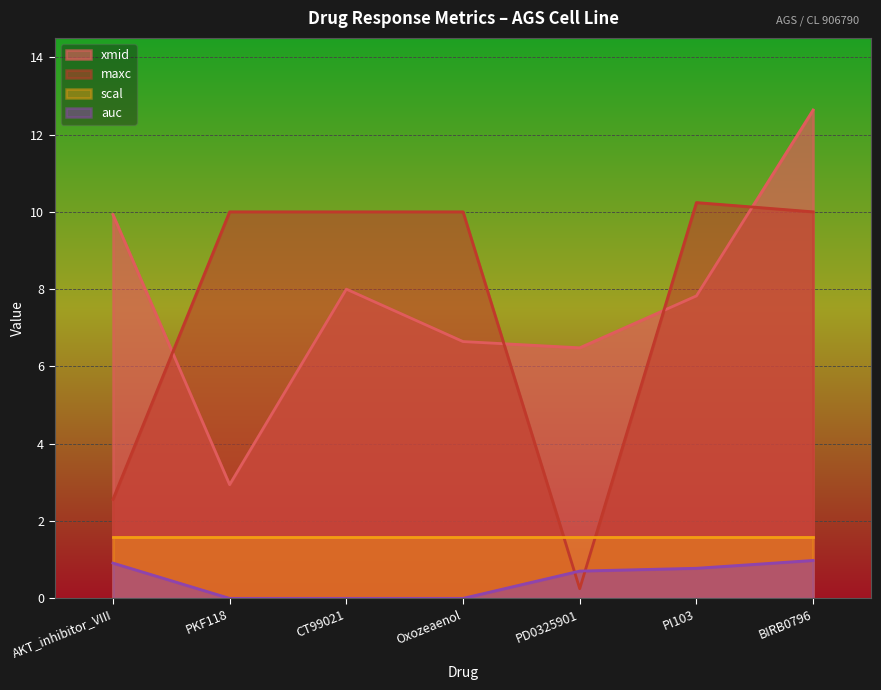

What is the label of the 2nd point from the left?

PKF118